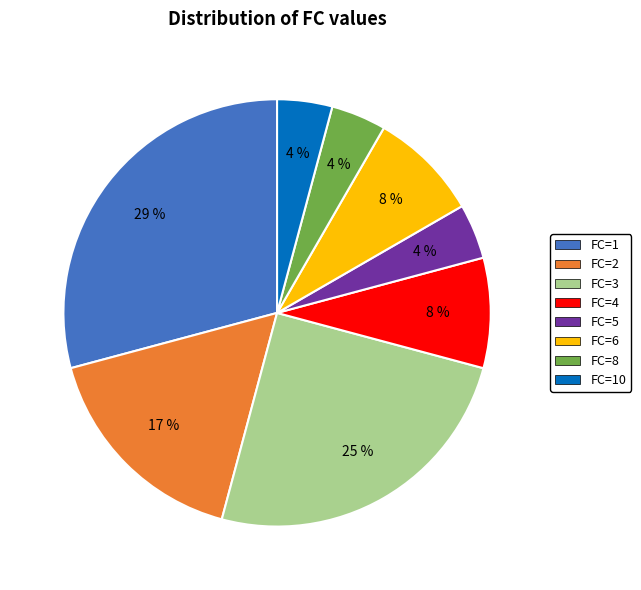

Which category has the biggest portion of the pie?

FC=1